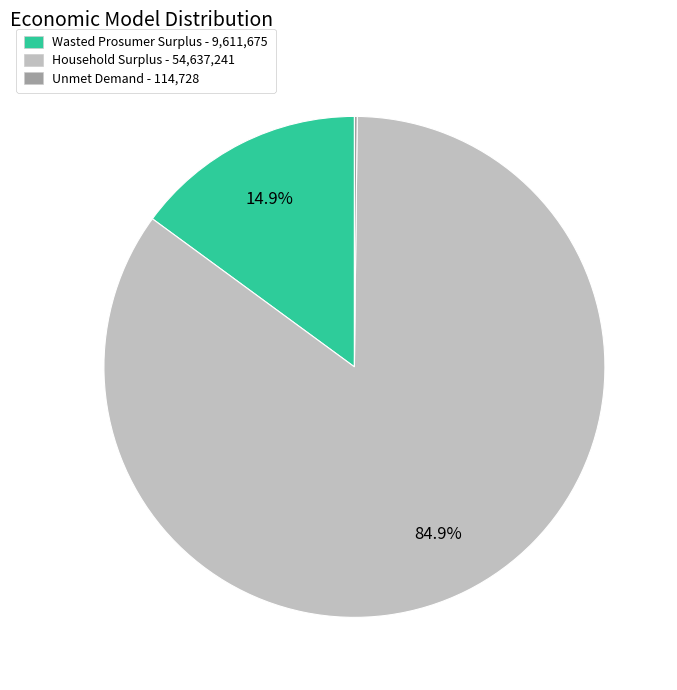

To the nearest percent, what is the average slice percentage?

33%